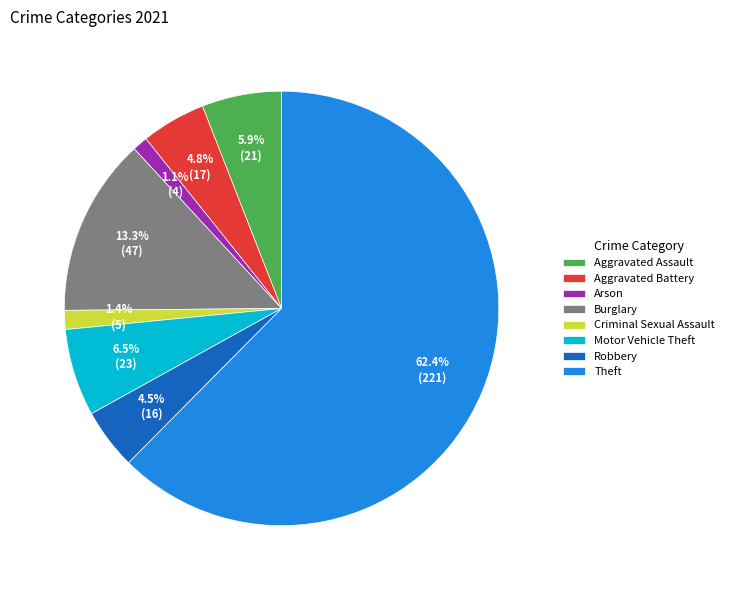

Which category has the biggest portion of the pie?

Theft